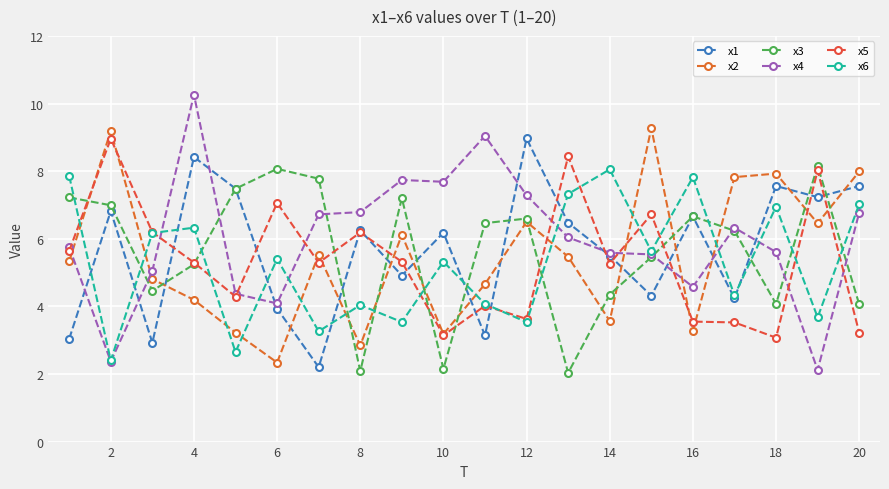

What is the average value of the x1 series?

5.7